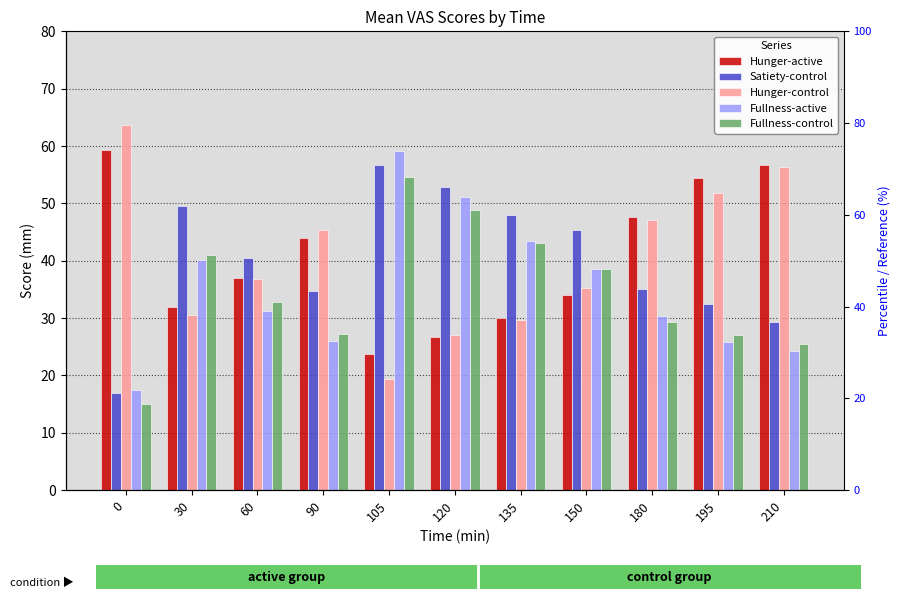

What value does the Fullness-control series have at 0?

15.0